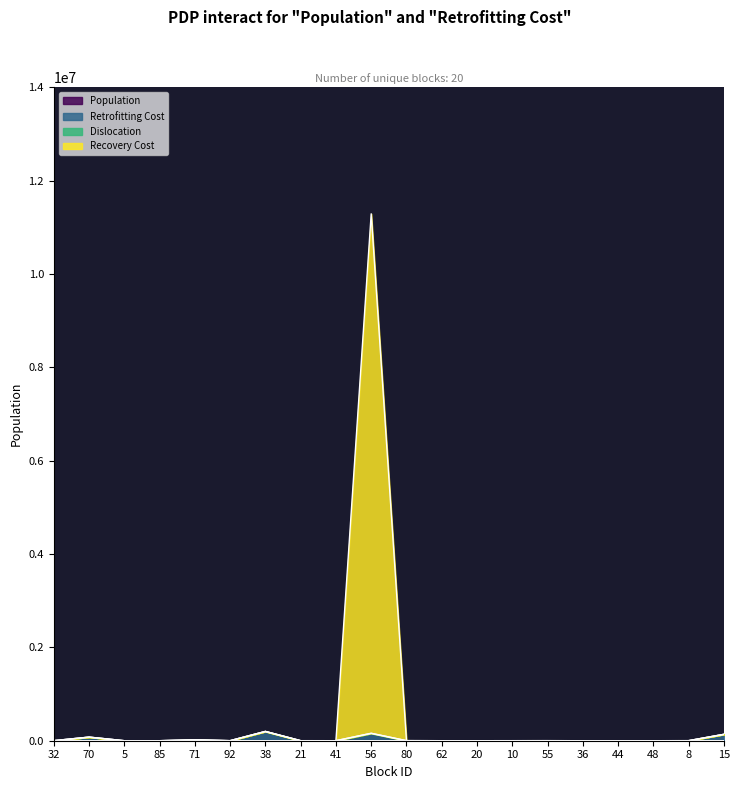

Where is the first local minimum for Retrofitting Cost?

5